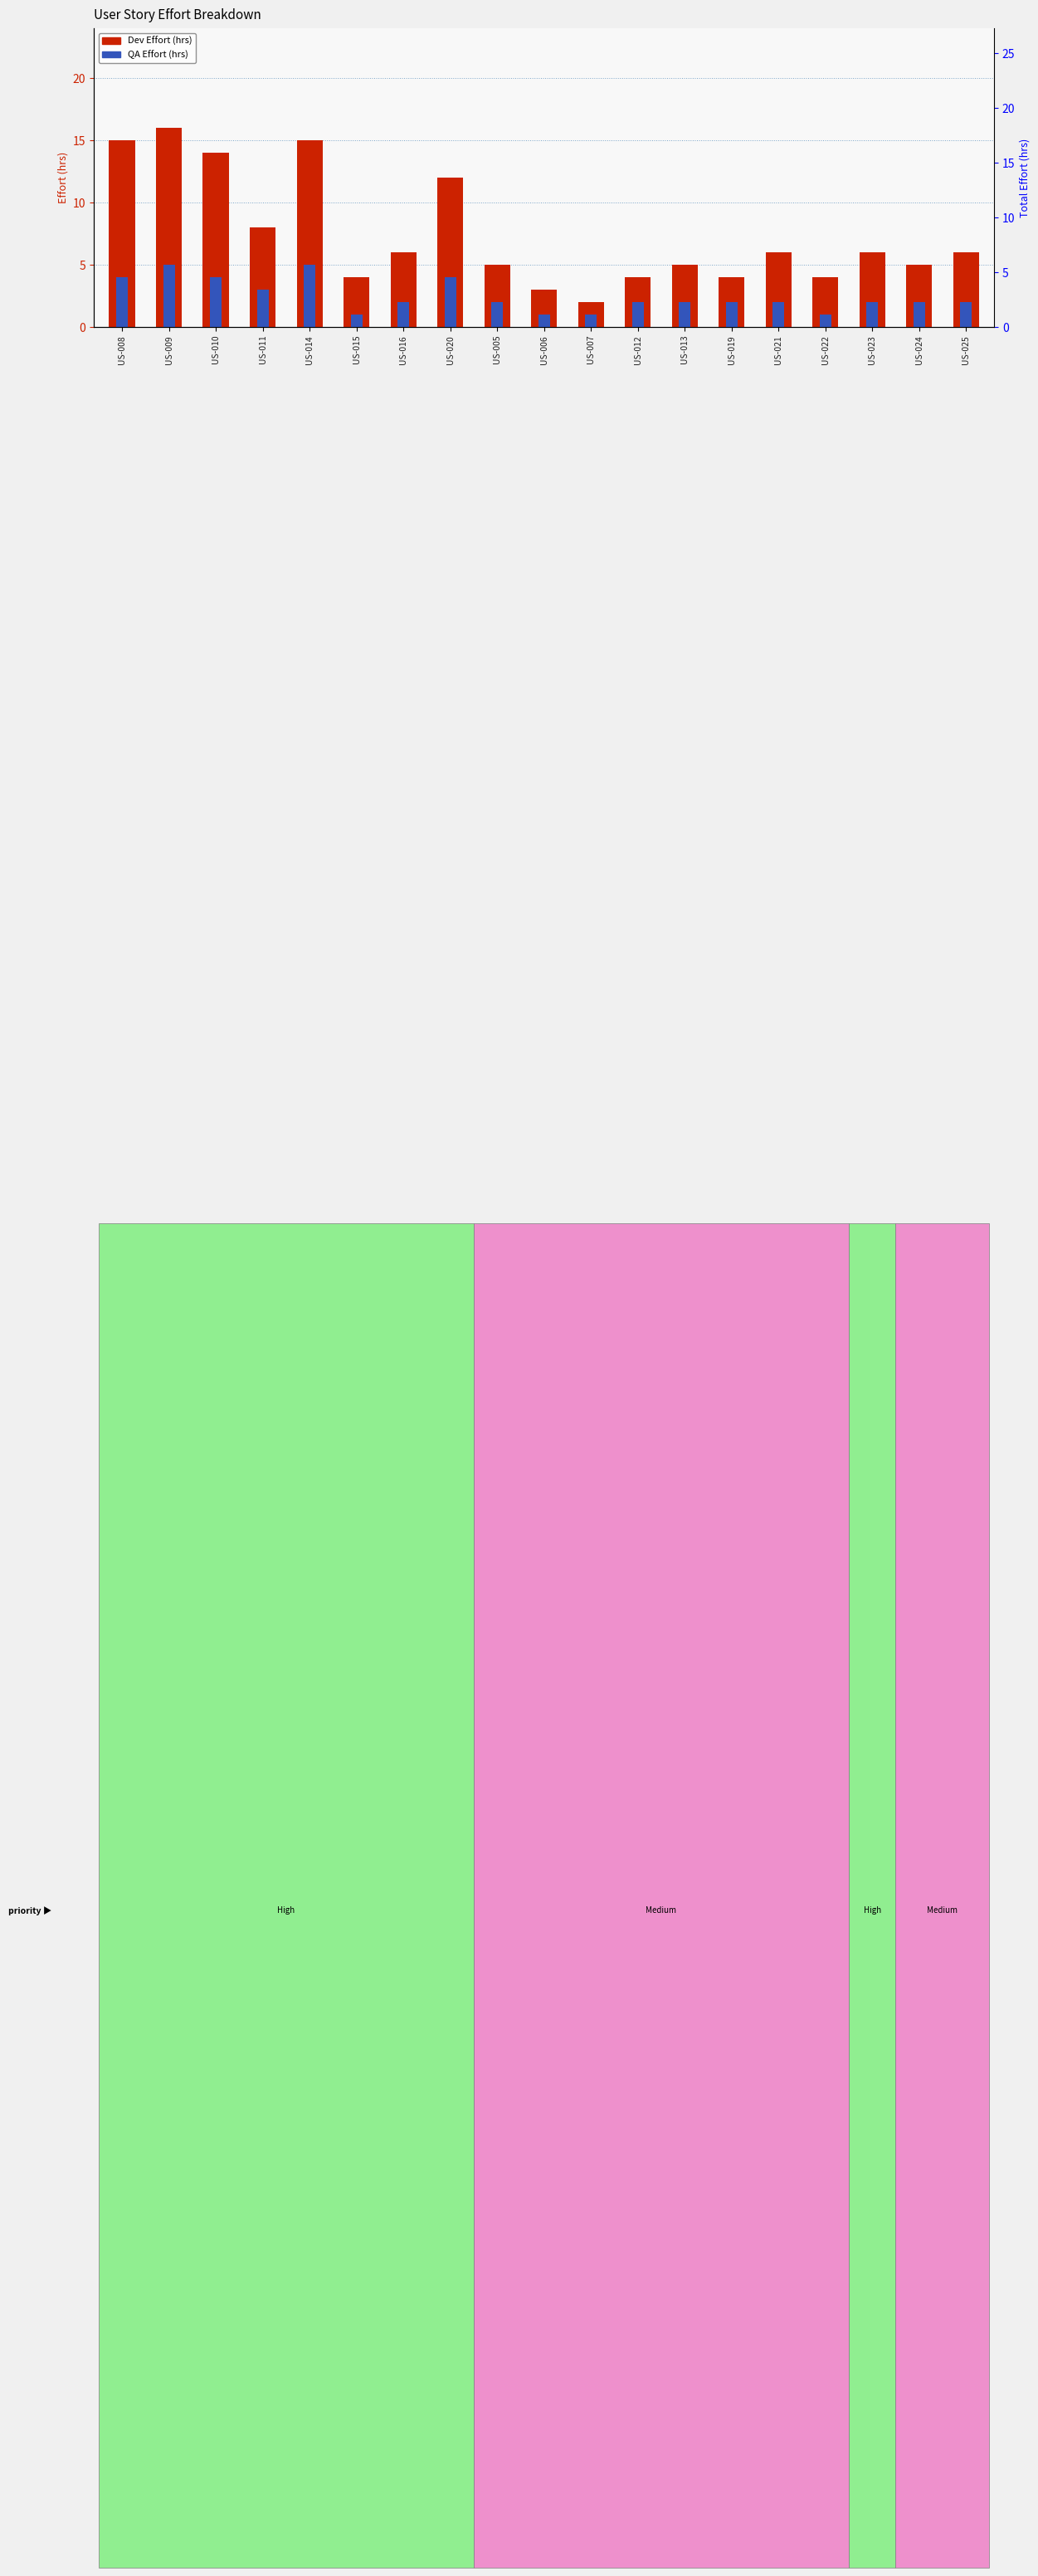

Which series has the largest total across all categories?

Dev Effort (hrs)